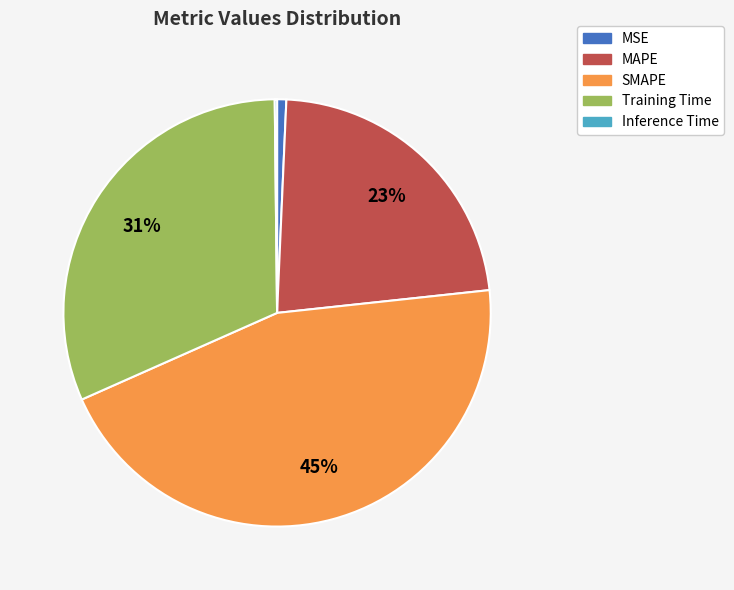

Is the sum of SMAPE and MAPE greater than half?

Yes